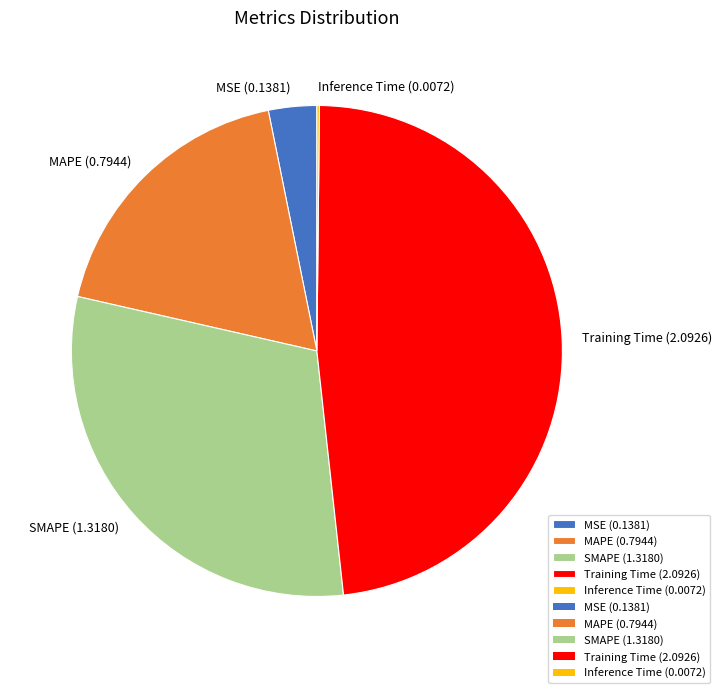

The MAPE slice represents 18% of the pie. True or false?

True